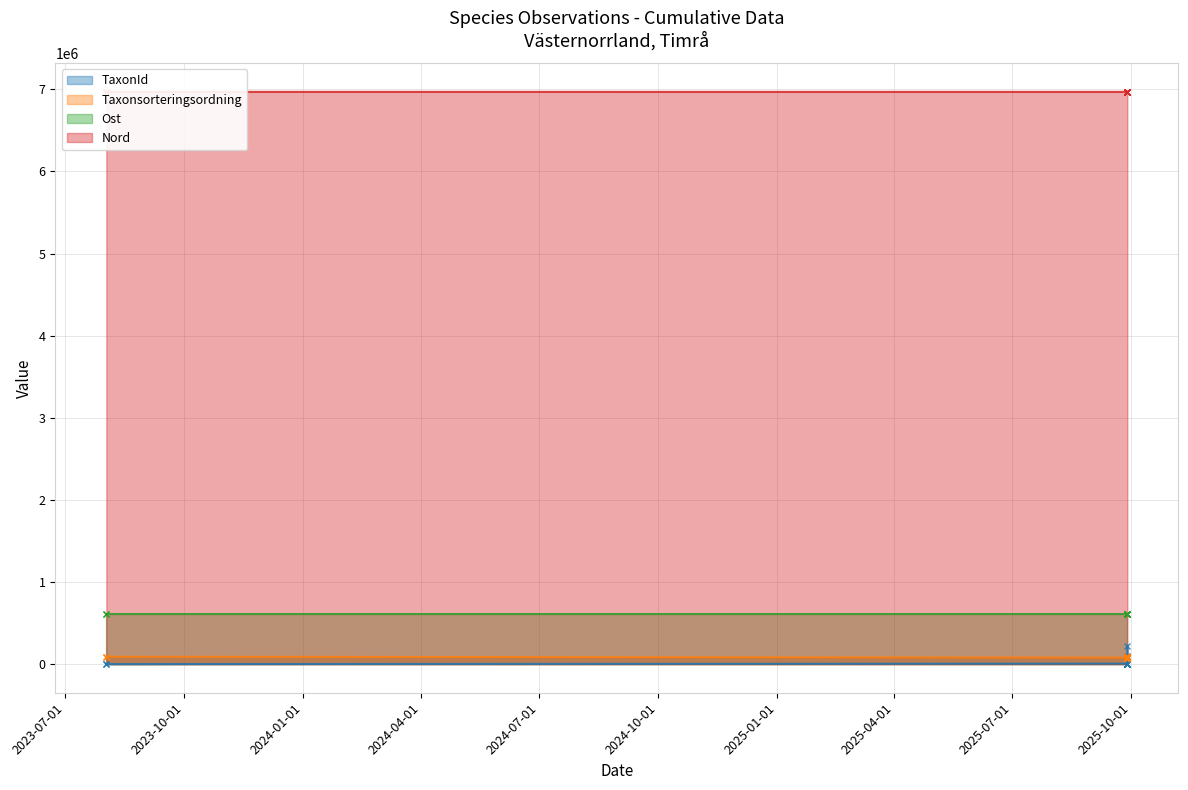

What is the average value of the TaxonId series?

32023